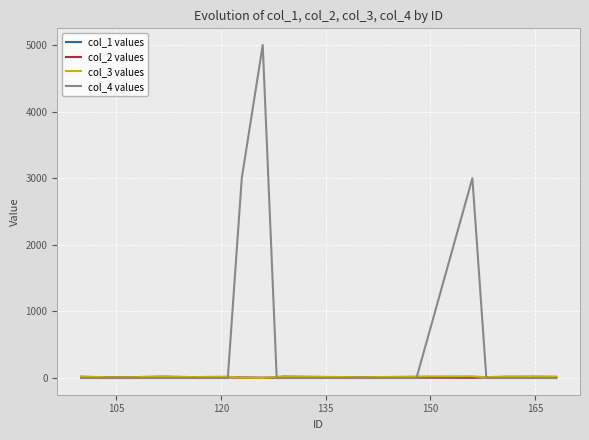

Which series has the largest range (max minus min)?

col_4 values